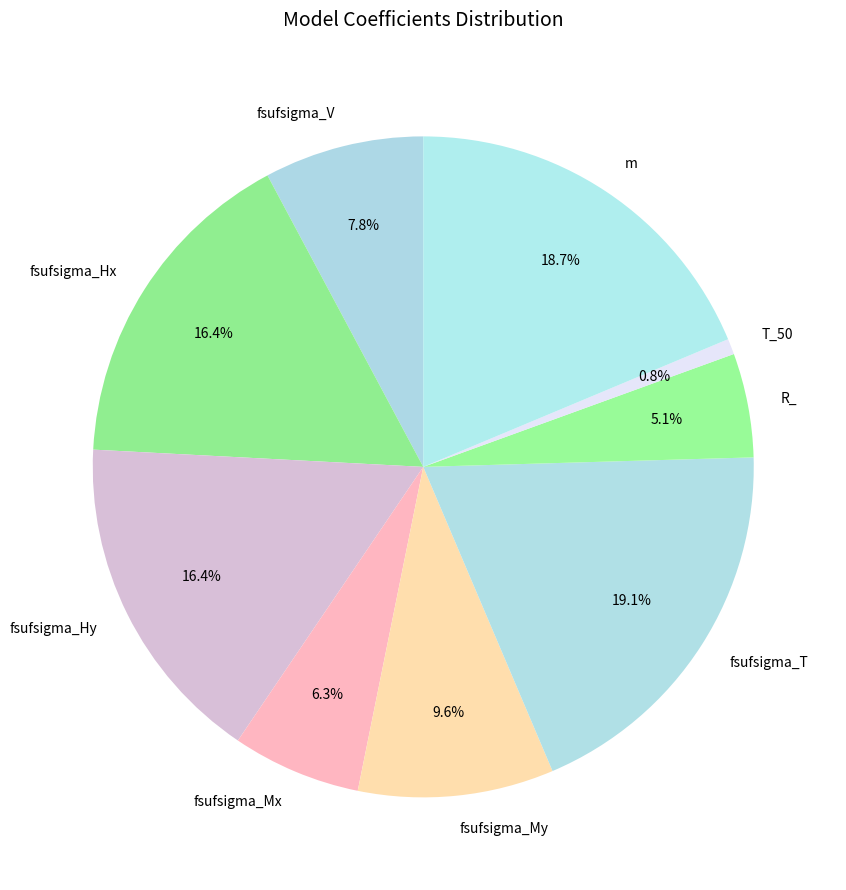

Count the number of slices in the pie.

9